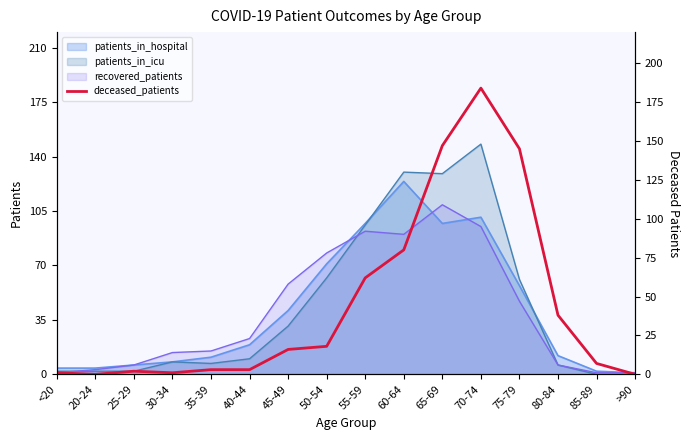

What is the difference between the maximum and minimum values?

184